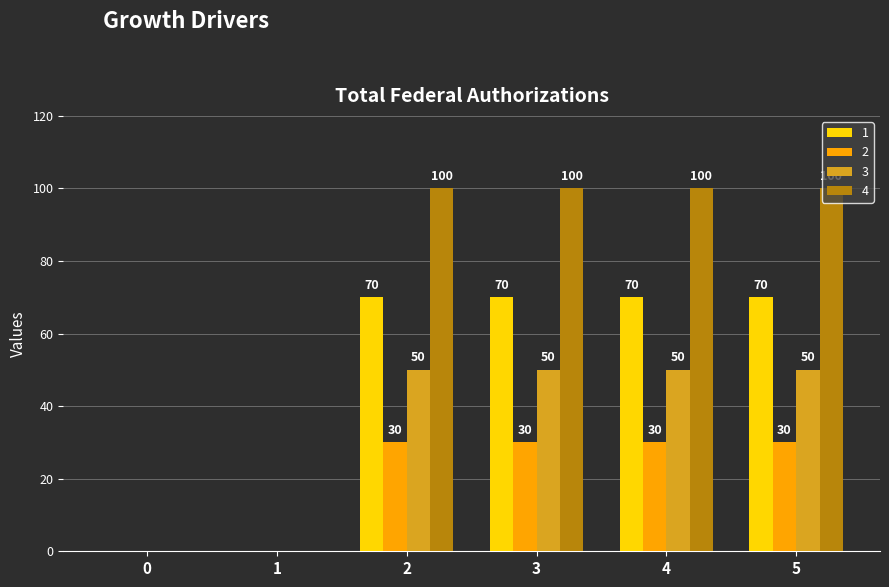

Which series has the largest total across all categories?

4